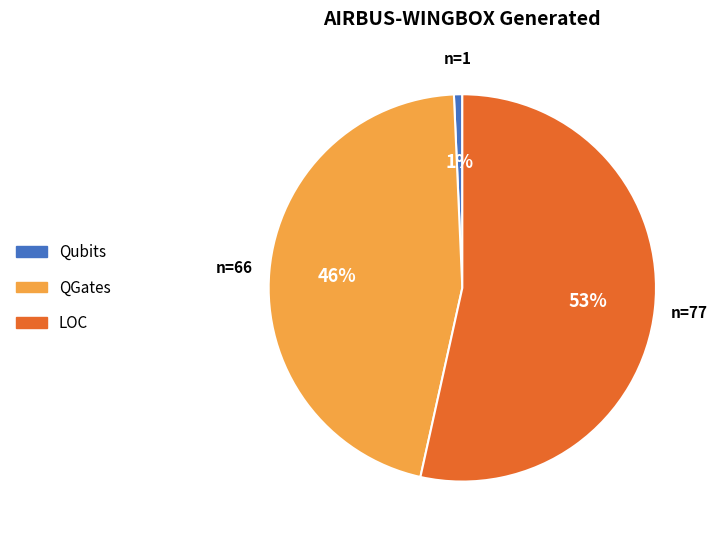

What percentage is the Qubits slice, to the nearest percent?

1%